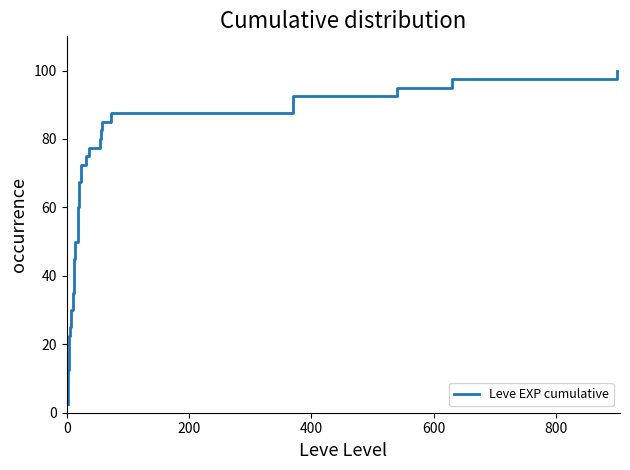

Does the chart display data point markers on the line(s)?

No